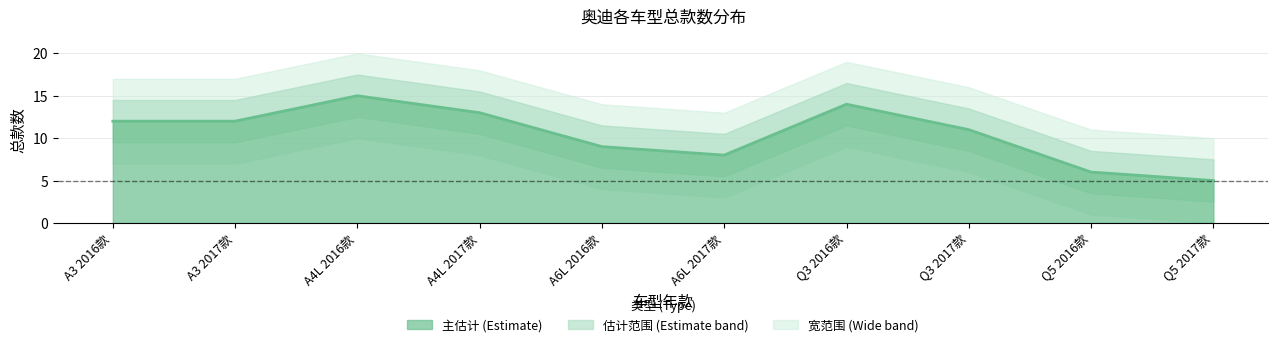

The value at A6L 2017款 is 8. True or false?

True